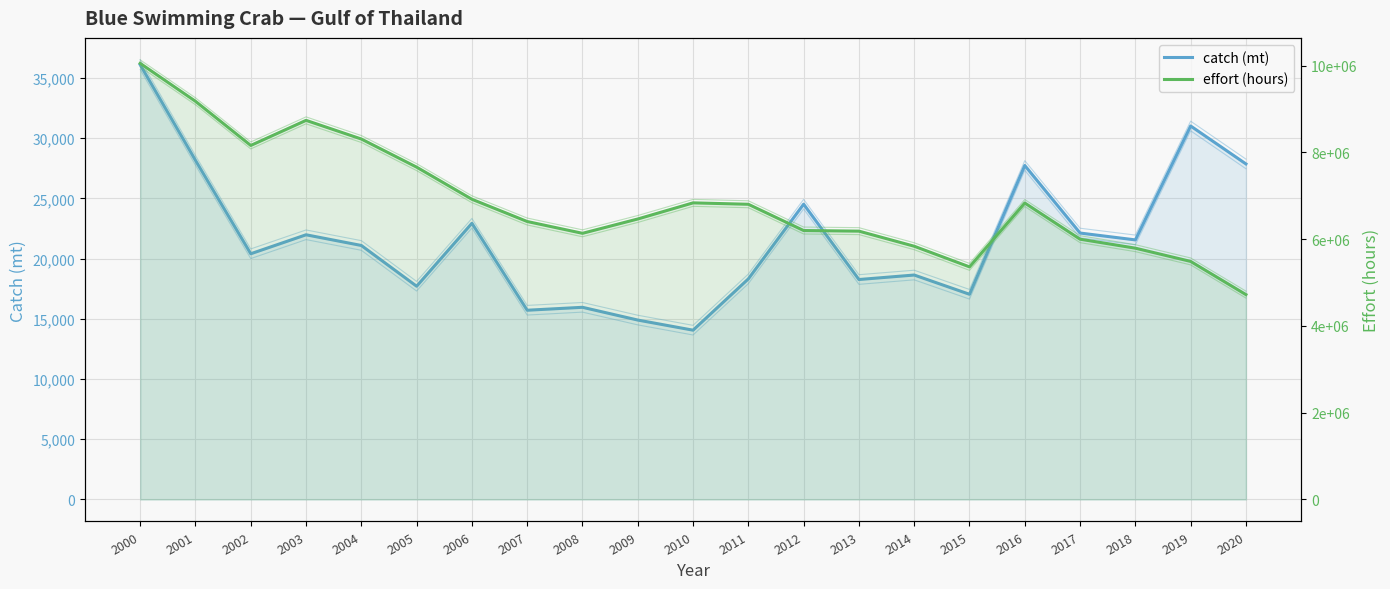

What are all the series names shown in the legend?

catch (mt), effort (hours)